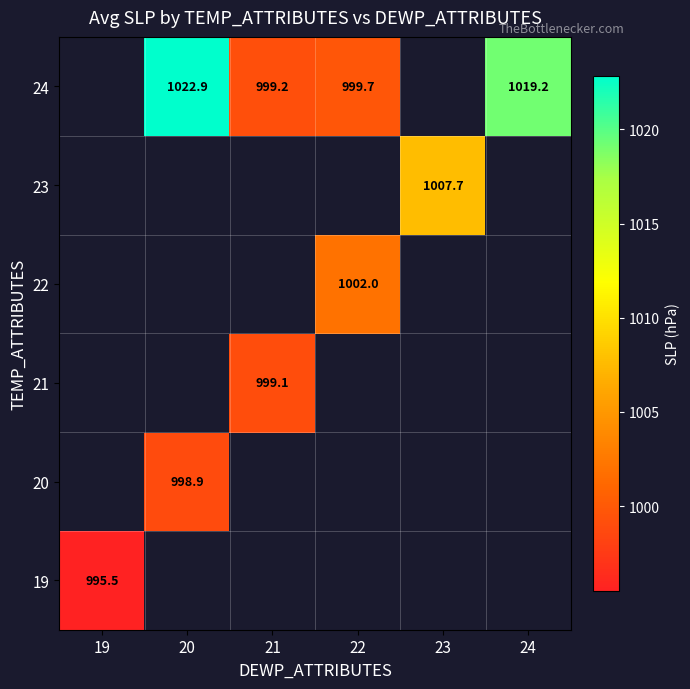

The 24 series shows 1019.2 at 24. True or false?

True